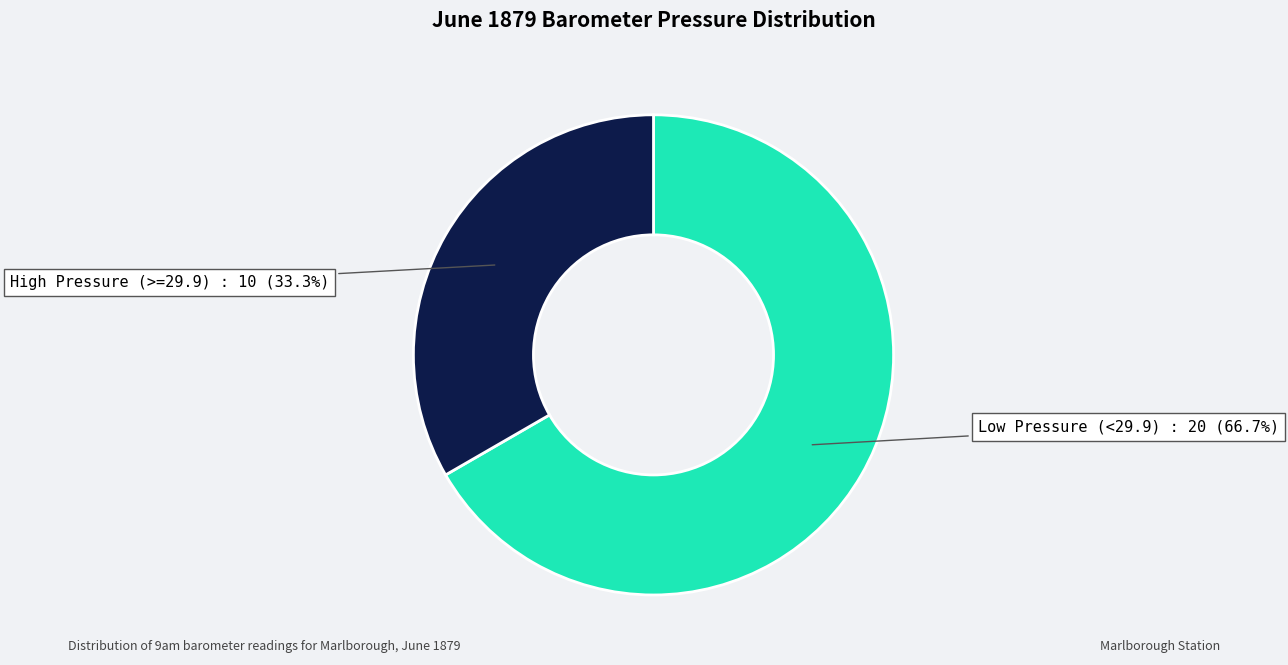

Is there any slice that represents more than half of the pie?

Yes